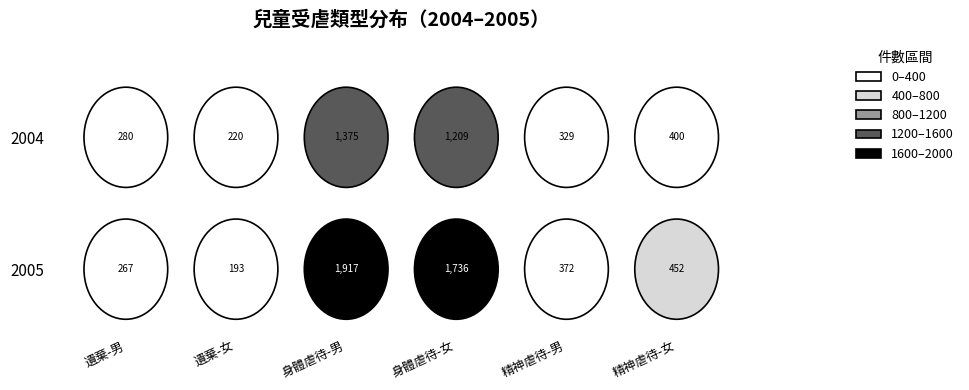

Reading left to right, extract all data points from this chart.

遺棄-男: 2004=280	2005=267
遺棄-女: 2004=220	2005=193
身體虐待-男: 2004=1375	2005=1917
身體虐待-女: 2004=1209	2005=1736
精神虐待-男: 2004=329	2005=372
精神虐待-女: 2004=400	2005=452